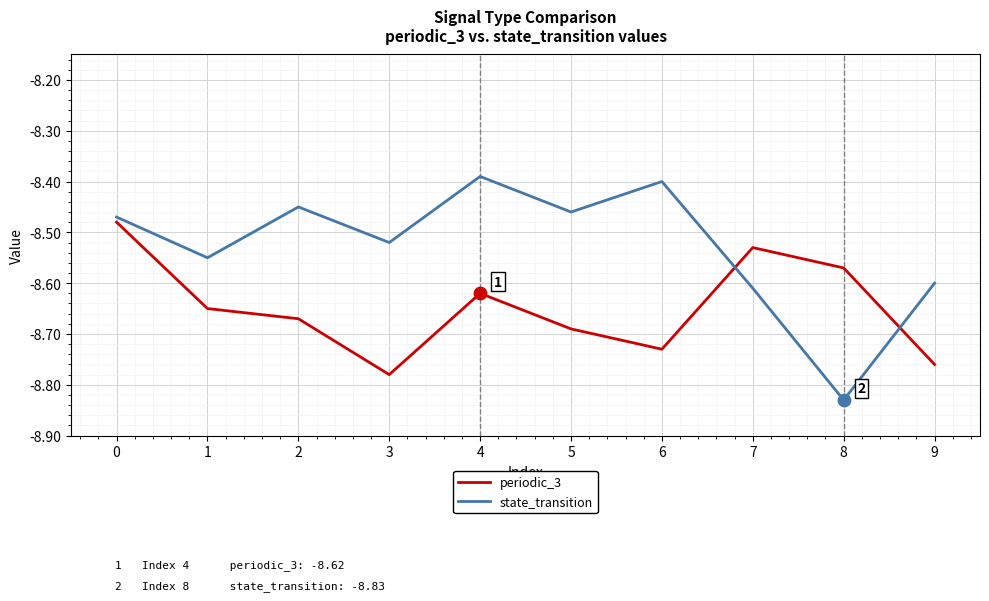

What is the total value across all series at 6?

-17.1